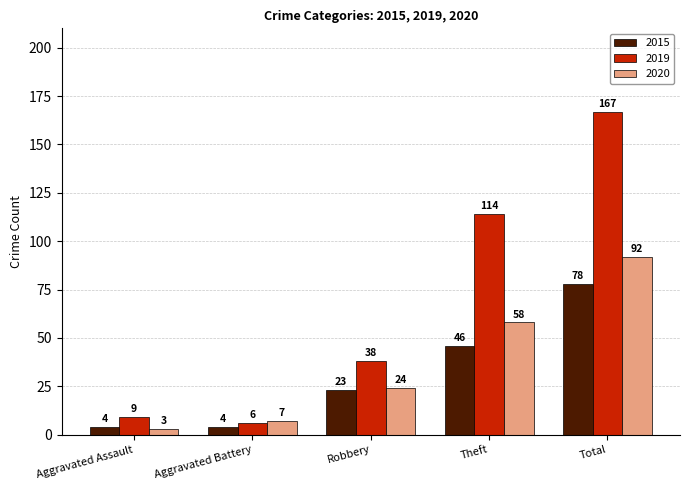

Rank the series by their maximum value, from lowest to highest.

2015, 2020, 2019